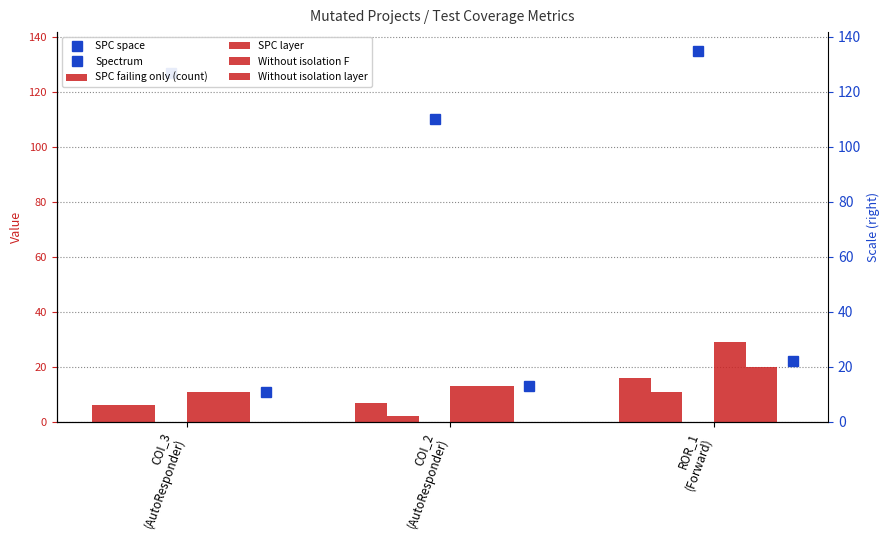

The value of SPC_FAILING_ONLY at COI_2
(AutoResponder) is 11. True or false?

False